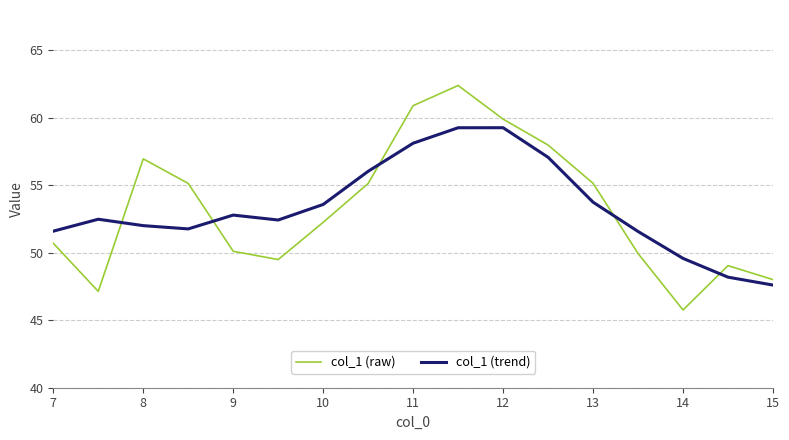

Rank the series by their maximum value, from lowest to highest.

col_1 (trend), col_1 (raw)